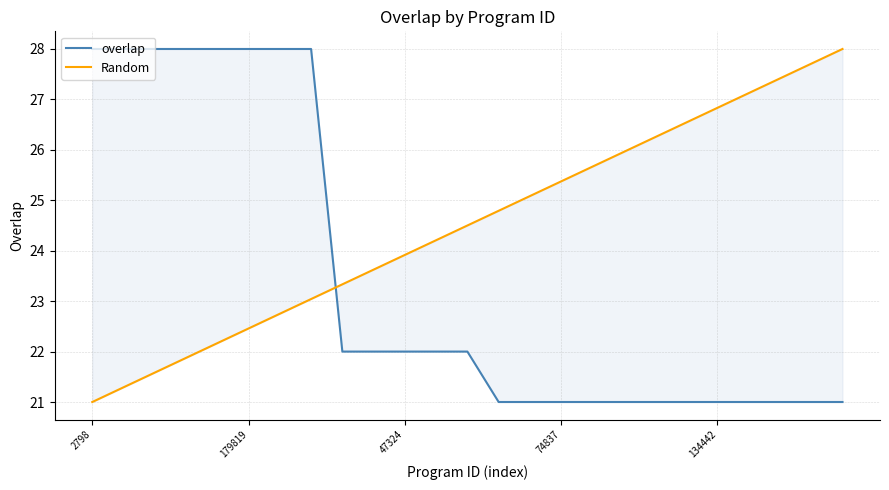

What is the sum of all overlap values?

586.0